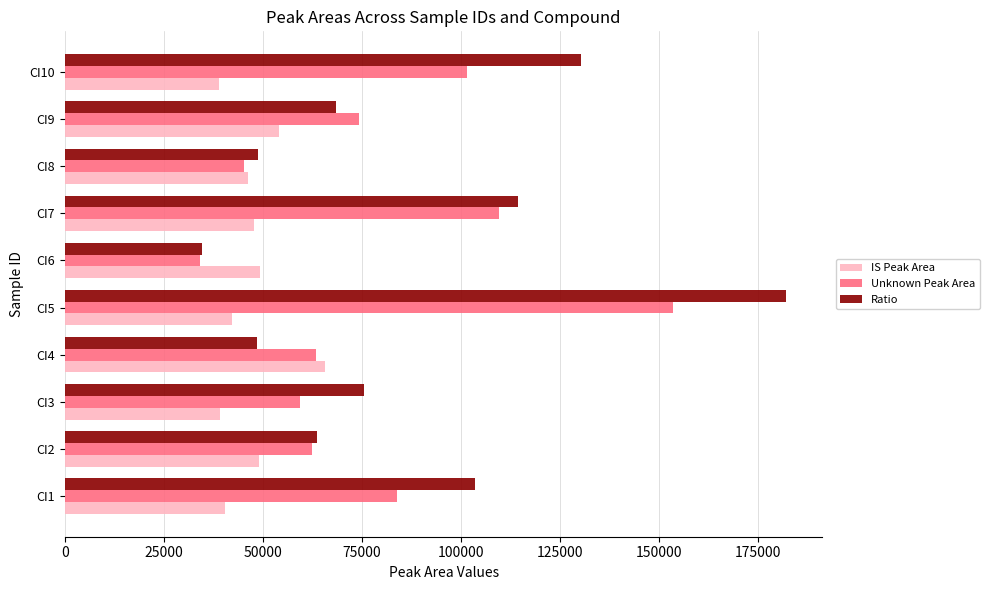

What are all the series names shown in the legend?

IS Peak Area, Unknown Peak Area, Ratio